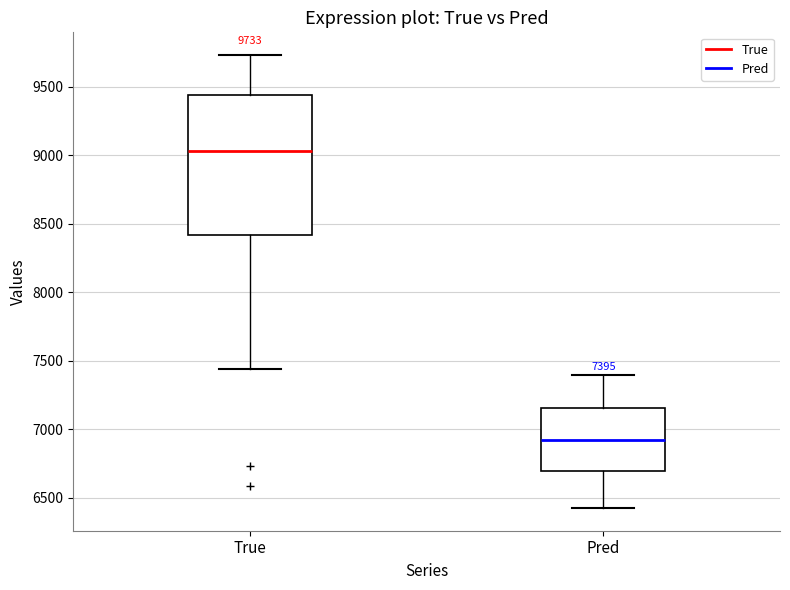

Which box's median line is the lowest?

Pred